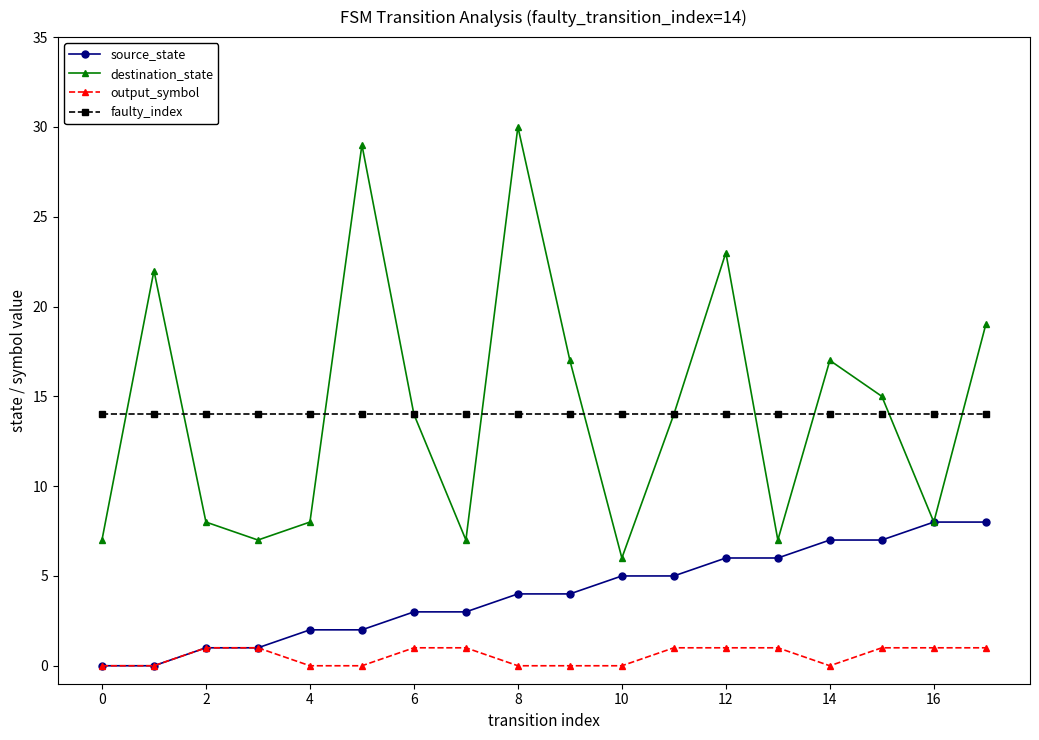

What is the maximum value shown in the chart?

30